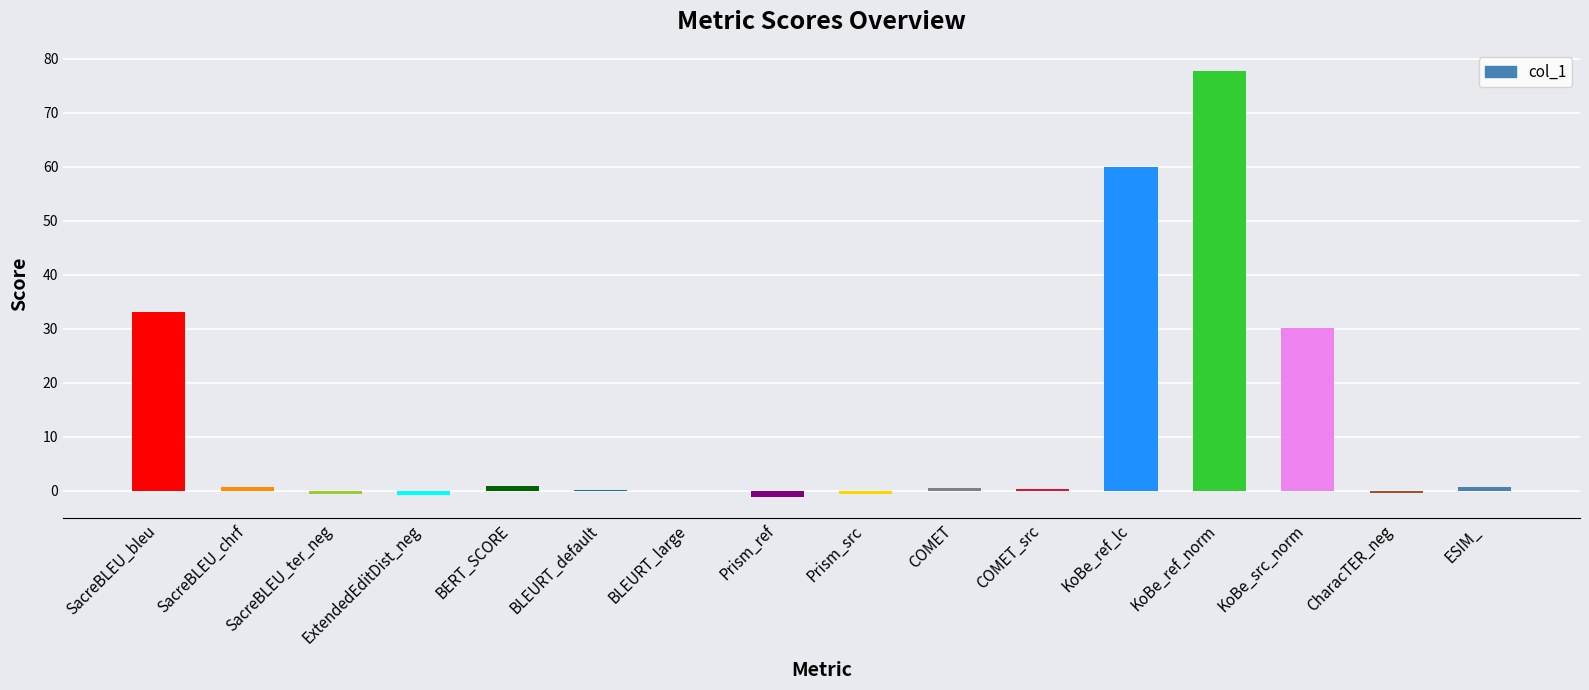

Which category has the highest value across all series?

KoBe_ref_norm